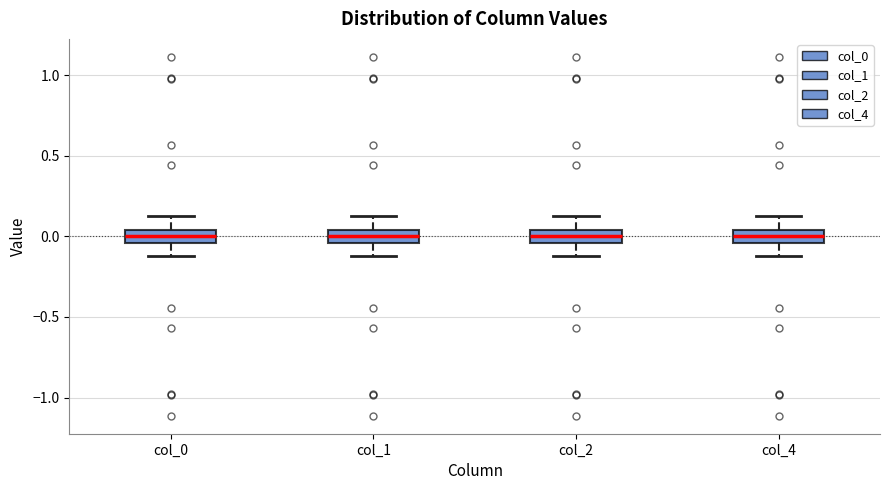

Reading left to right, transcribe this box plot: for each box, give where its median line is, the range the box spans, and where its two whiskers end, as read against the y-axis. The values are not printed on the chart, so give them approximately, as read against the axis.

col_0: median 0.00, box -0.05 to 0.05, whiskers -0.10 to 0.10
col_1: median 0.00, box -0.05 to 0.05, whiskers -0.10 to 0.10
col_2: median 0.00, box -0.05 to 0.05, whiskers -0.10 to 0.10
col_4: median 0.00, box -0.05 to 0.05, whiskers -0.10 to 0.10